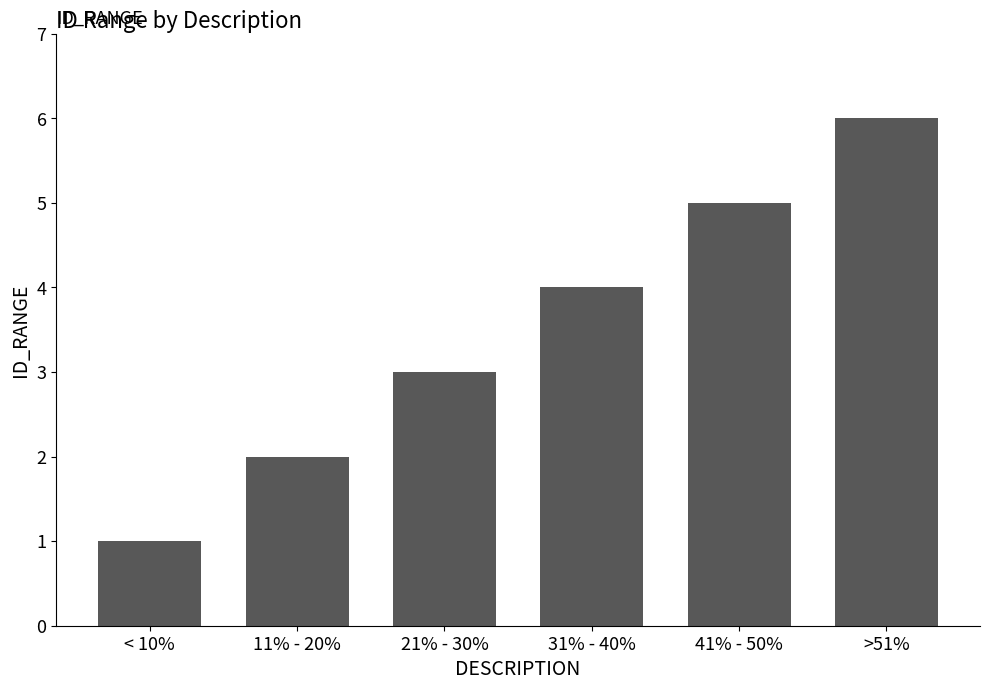

What is the average value?

4